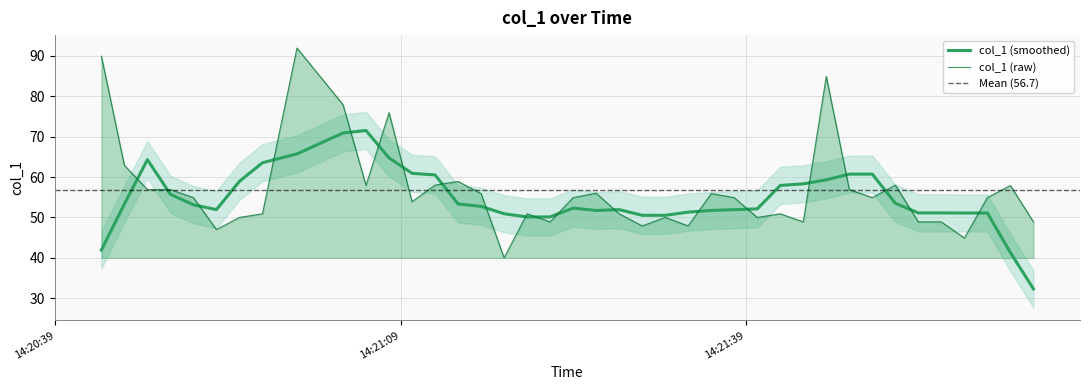

Reading left to right, extract all data points from this chart.

89.9	62.9	56.9	56.9	54.9	47.0	50.0	50.9	91.9	77.9	57.9	75.9	53.9	58.0	58.9	55.9	40.0	50.9	48.9	54.9	56.0	50.9	47.9	50.0	47.9	55.9	54.9	50.0	50.9	48.9	84.9	56.9	54.9	58.0	48.9	48.9	44.9	54.9	57.9	48.9